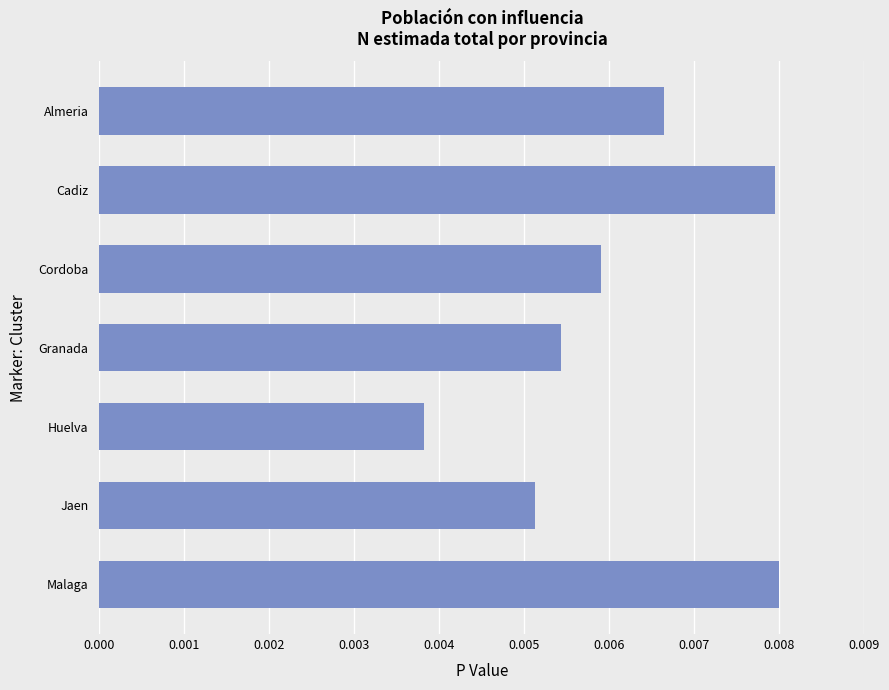

Which label corresponds to the smallest value in the chart?

Huelva